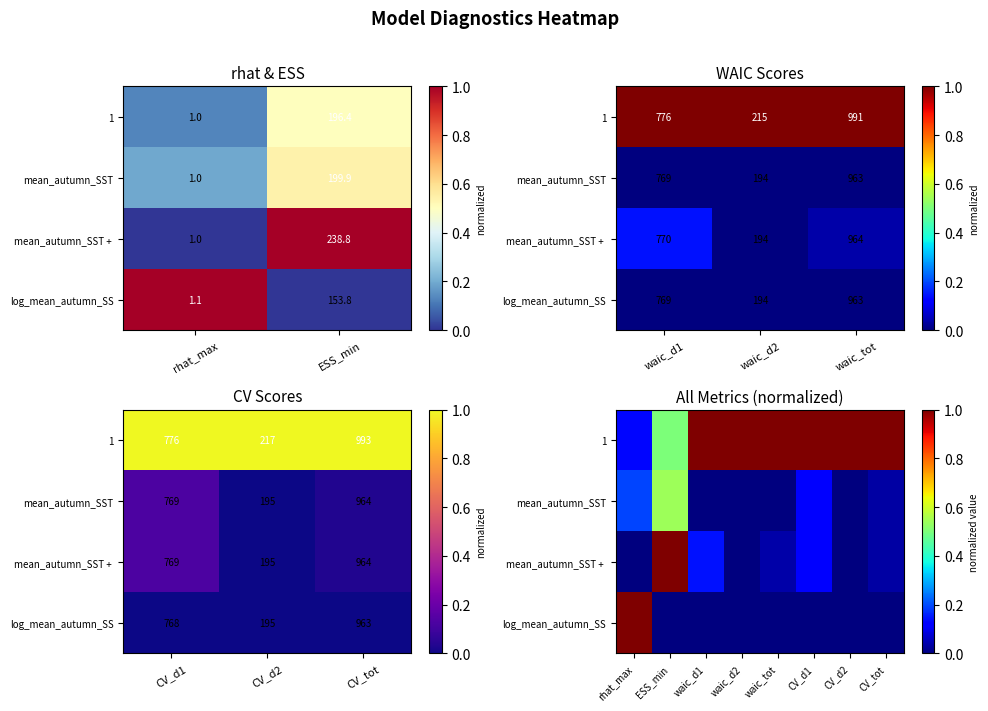

How many distinct data groups are displayed?

4